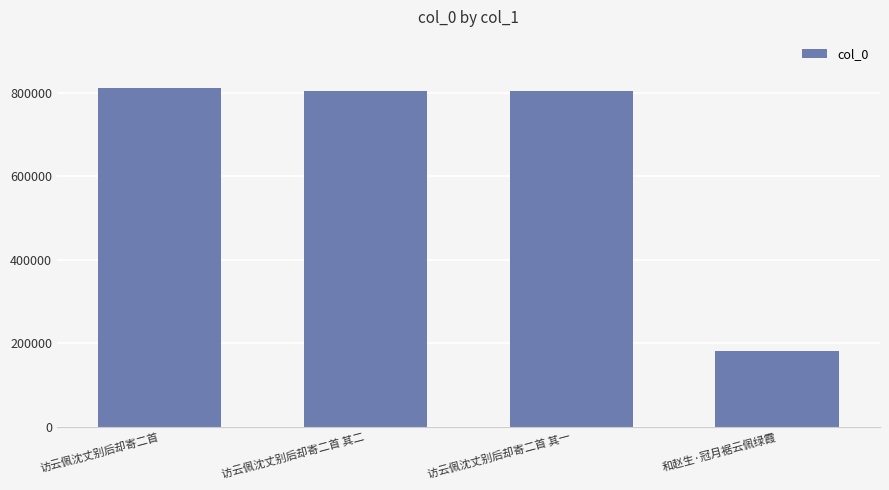

What is the average value?

650504